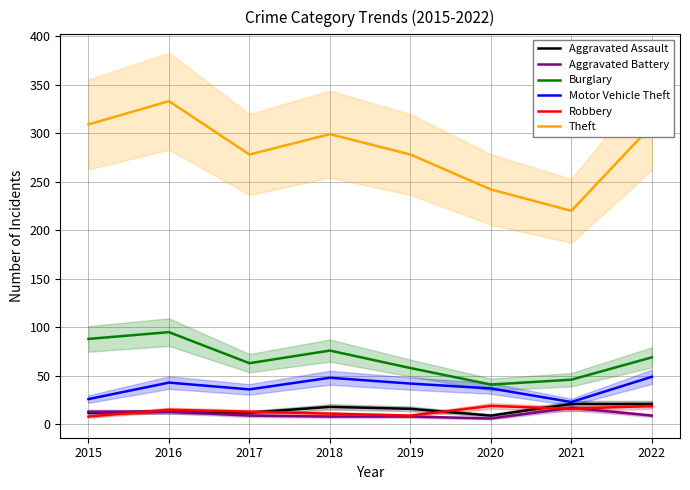

How many data points does each series have?

8